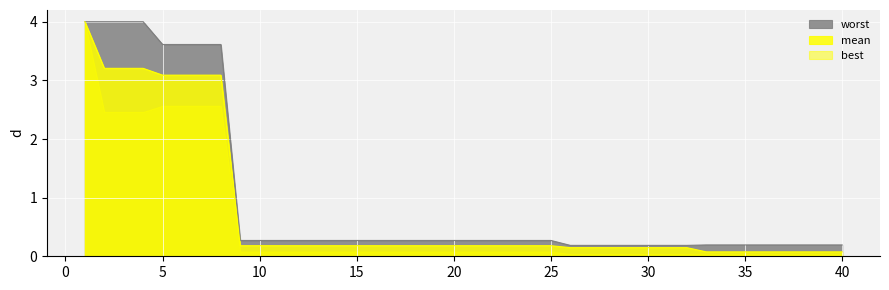

How many lines are shown in the chart?

3